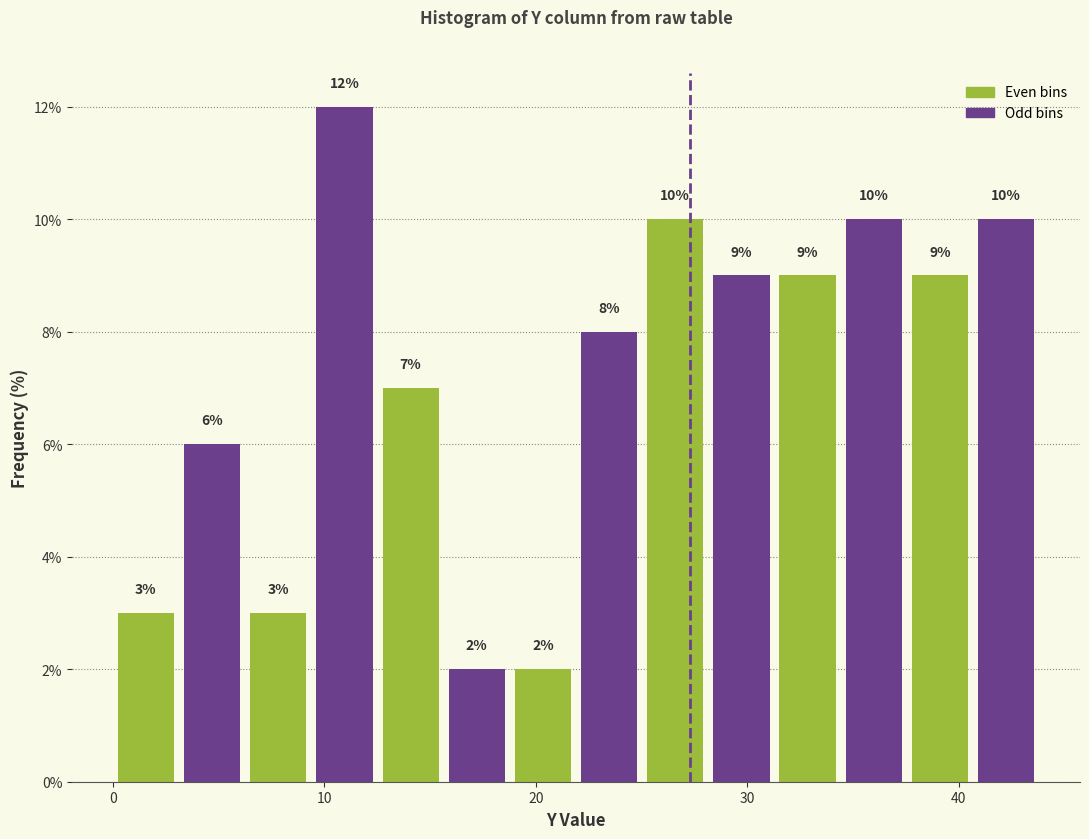

Around what value on the x-axis is the tallest bar? Give the approximate position of its centre, as read against the axis.

11